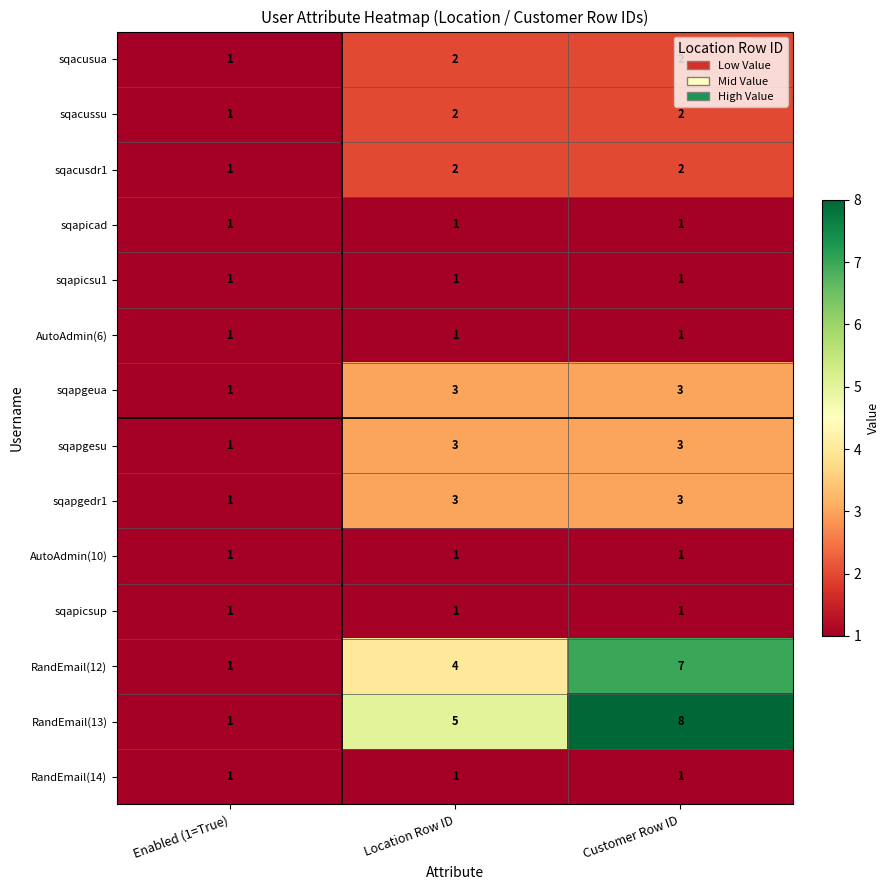

Which series has the widest spread of values?

RandEmail(13)